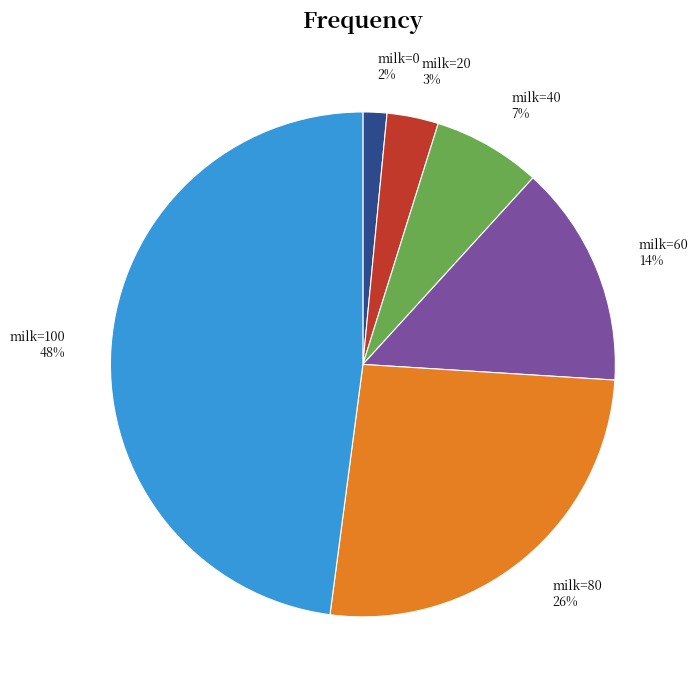

Is there a majority slice in this chart?

No